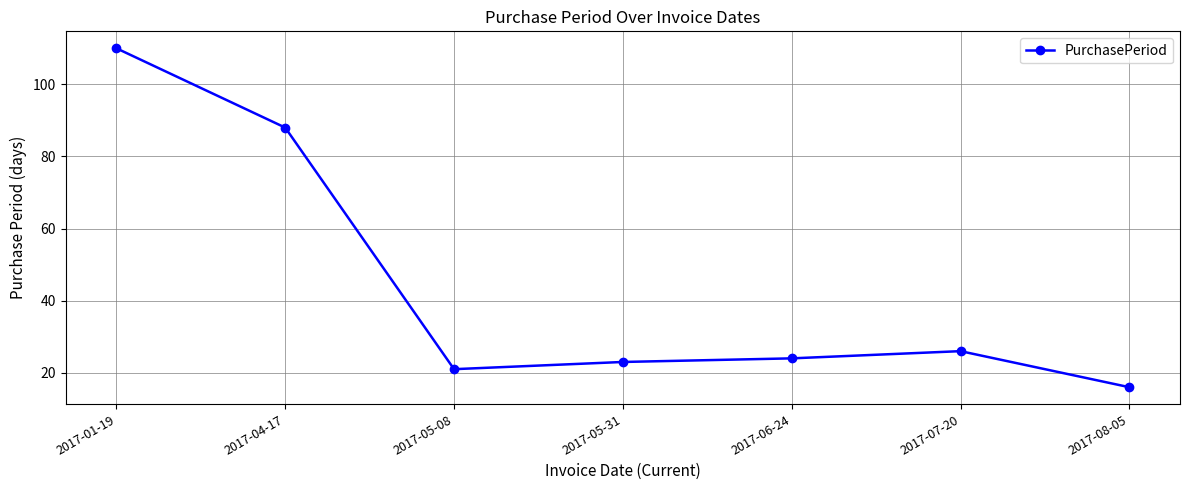

What is the label of the 4th point from the left?

2017-05-31